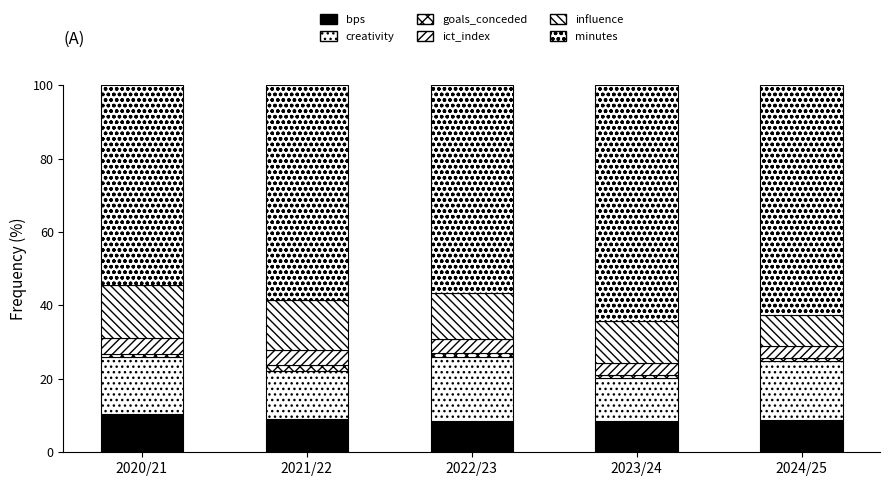

At 2021/22, list the series in order from smallest to largest.

goals_conceded, ict_index, bps, creativity, influence, minutes